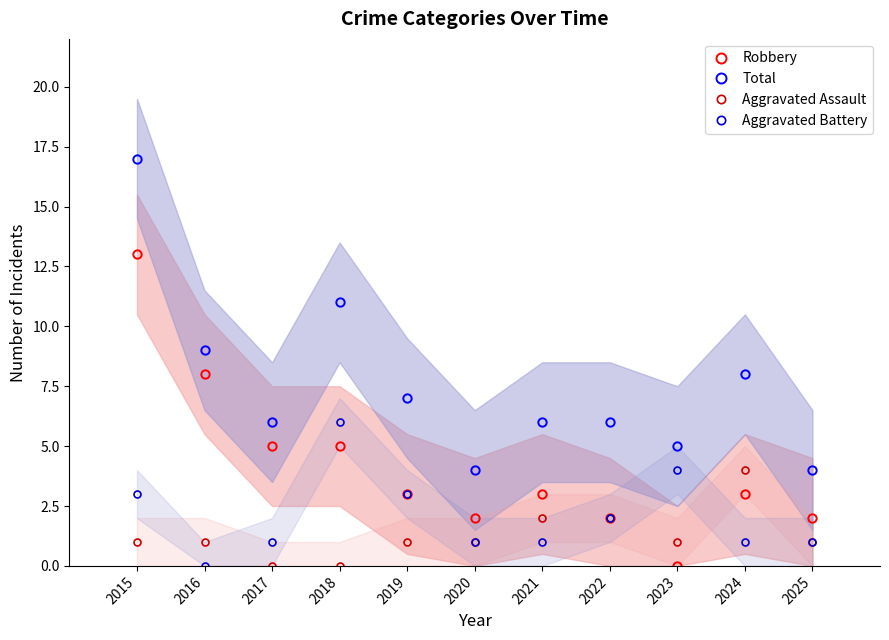

Which series changed the most between 2016 and 2024?

Robbery